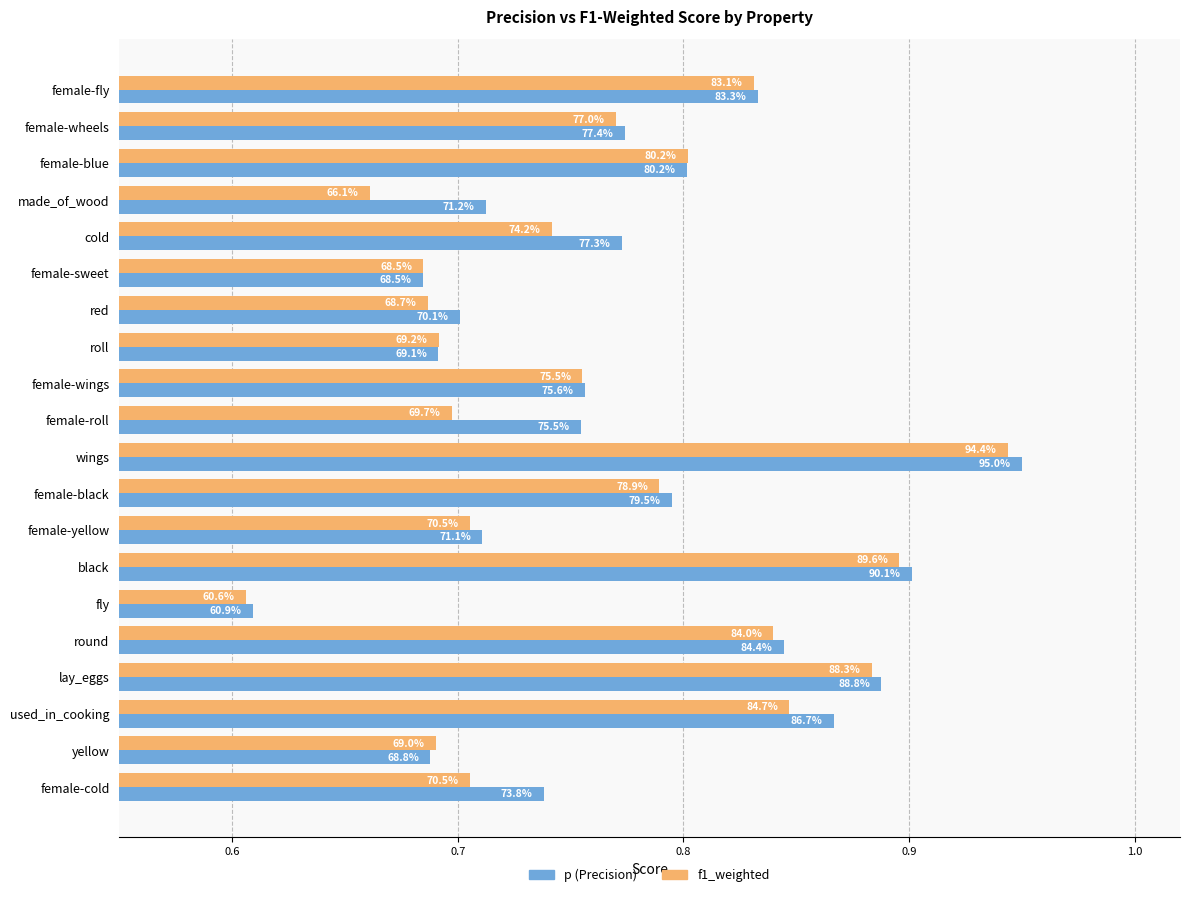

Reading left to right, list all the values displayed in this chart.

p: 0.8	0.8	0.8	0.7	0.8	0.7	0.7	0.7	0.8	0.8	0.9	0.8	0.7	0.9	0.6	0.8	0.9	0.9	0.7	0.7
f1_weighted: 0.8	0.8	0.8	0.7	0.7	0.7	0.7	0.7	0.8	0.7	0.9	0.8	0.7	0.9	0.6	0.8	0.9	0.8	0.7	0.7